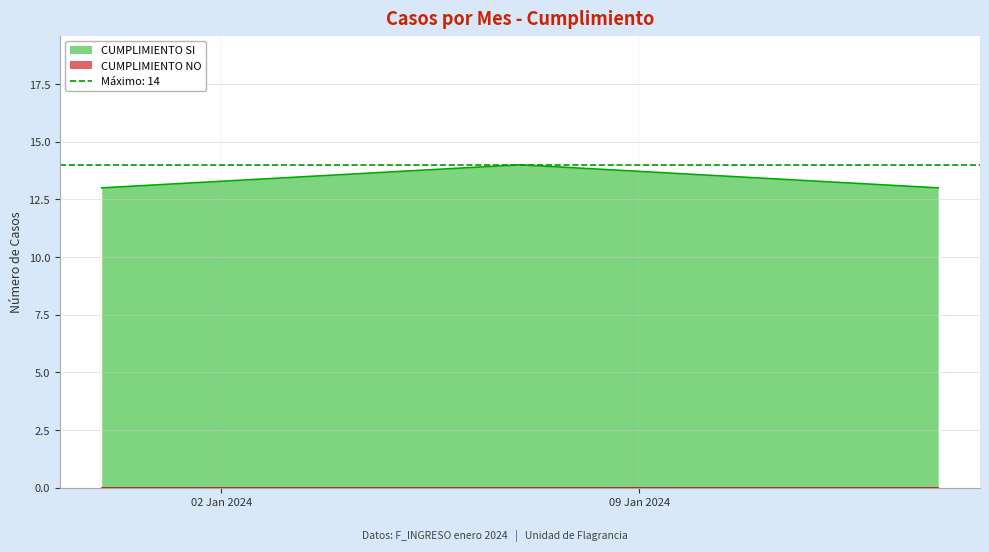

What is the lowest value of the CUMPLIMIENTO SI series?

13